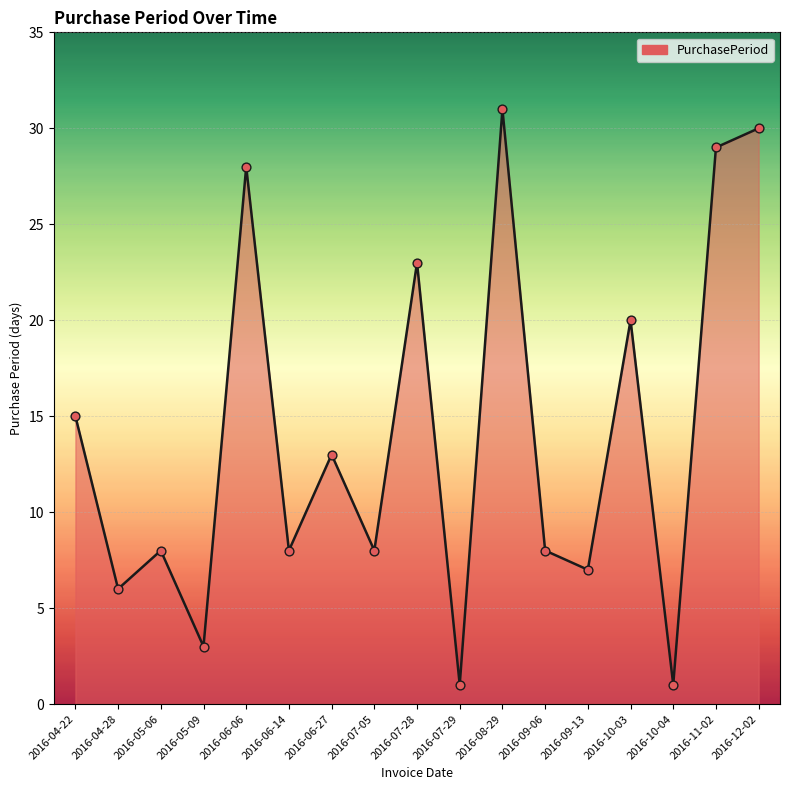

What is the change in value from 2016-09-13 to 2016-12-02?

+23